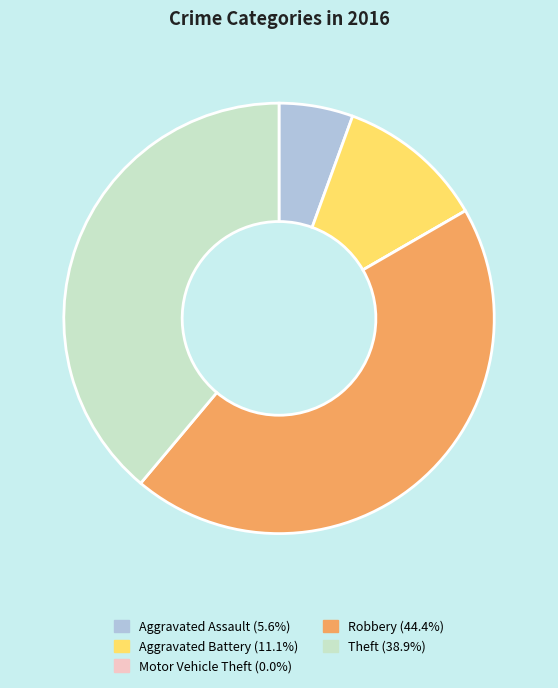

Approximately how many times larger is the value at Robbery compared to Aggravated Battery?

4.0